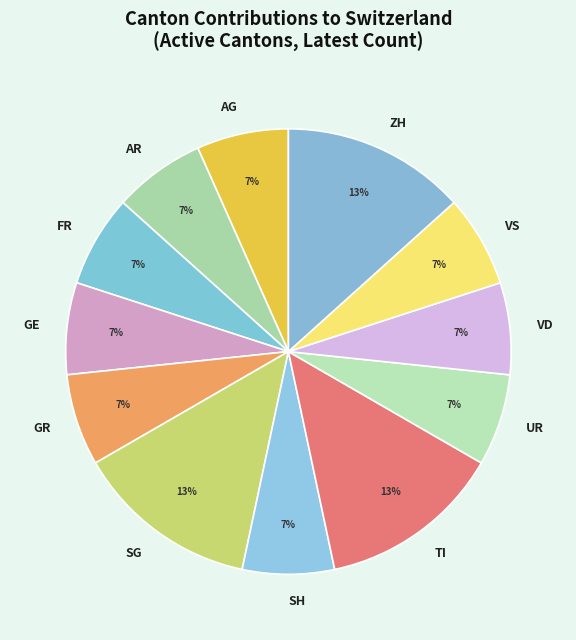

Is the sum of SG and VD greater than half?

No